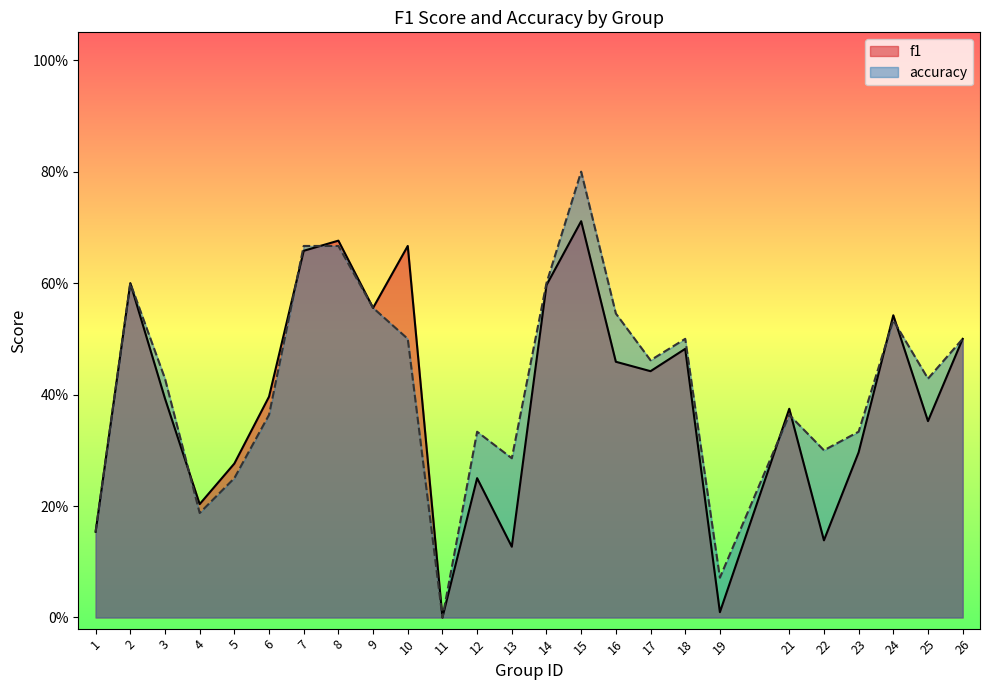

In accuracy, how many points are lower than both neighbors (excluding endpoints)?

7